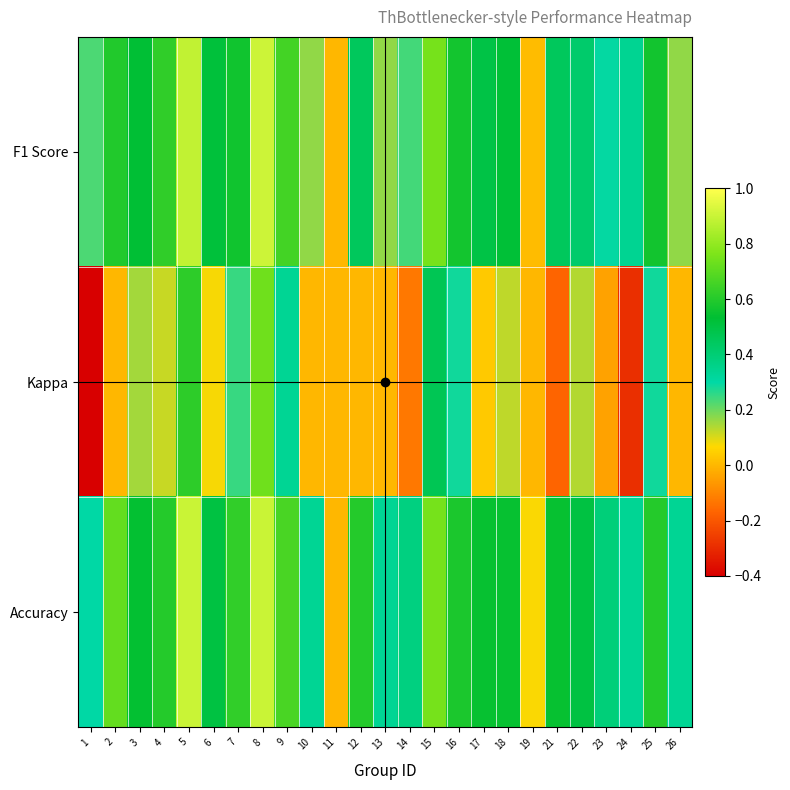

List the series in order of their peak value, highest first.

F1 Score, Accuracy, Kappa